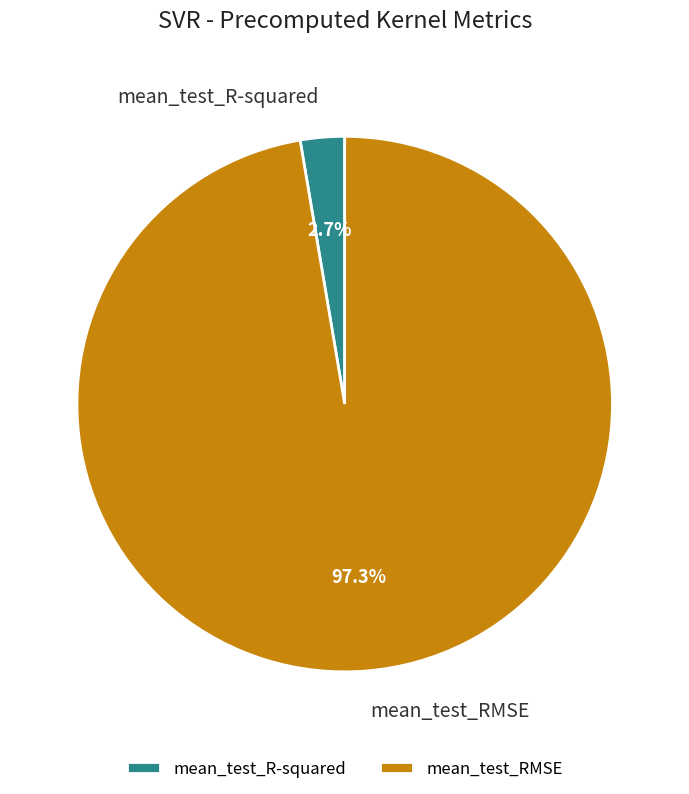

Combined, what portion of the pie is mean_test_RMSE and mean_test_R-squared?

100.0%